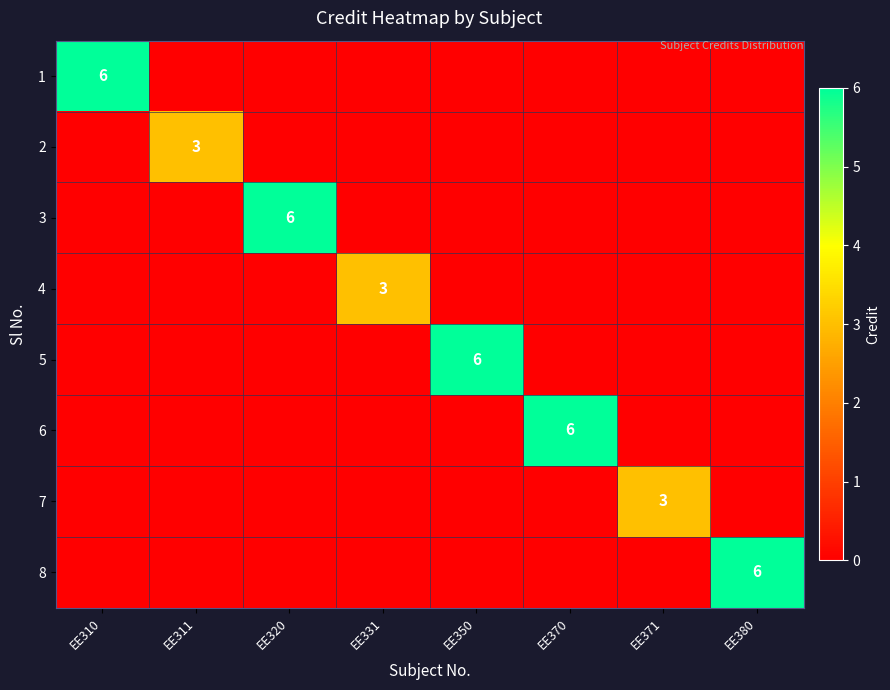

Between EE310 and EE311, which series saw the biggest shift?

1